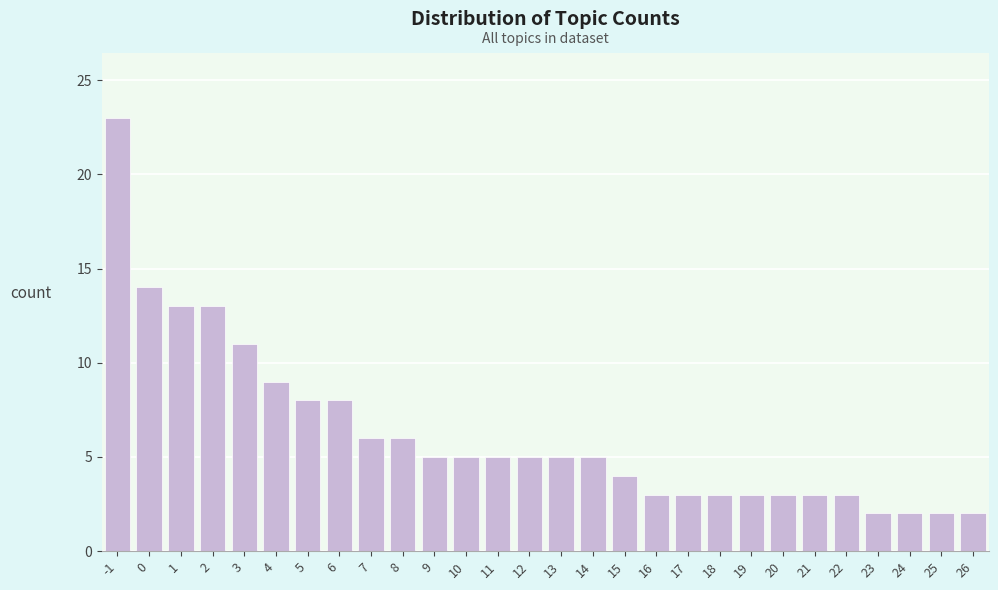

Reading left to right, extract all data points from this chart.

23	14	13	13	11	9	8	8	6	6	5	5	5	5	5	5	4	3	3	3	3	3	3	3	2	2	2	2